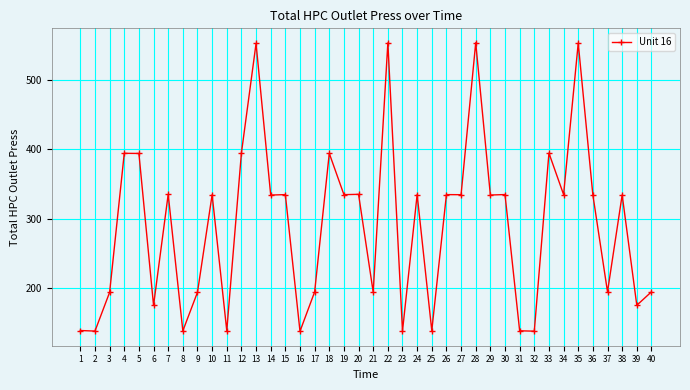

Is it true that the value at 27 is 86.5?

False